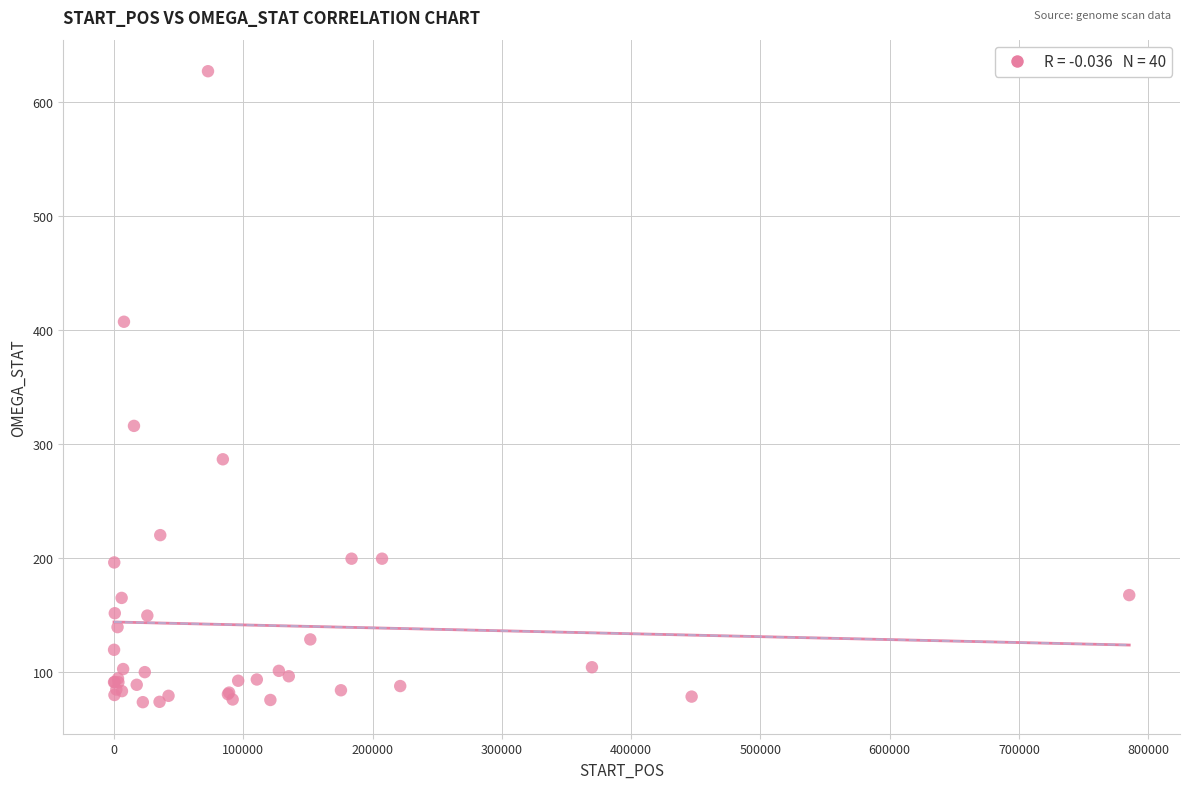

What Y value in the scatter plot is closest to 350?

315.8